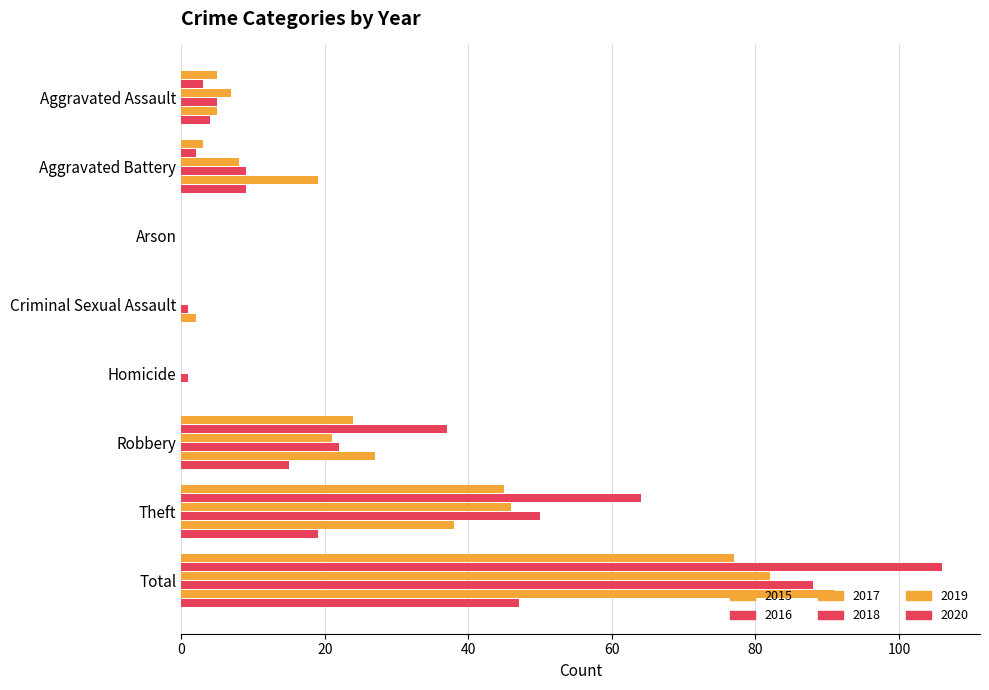

Count the number of data series in this chart.

6